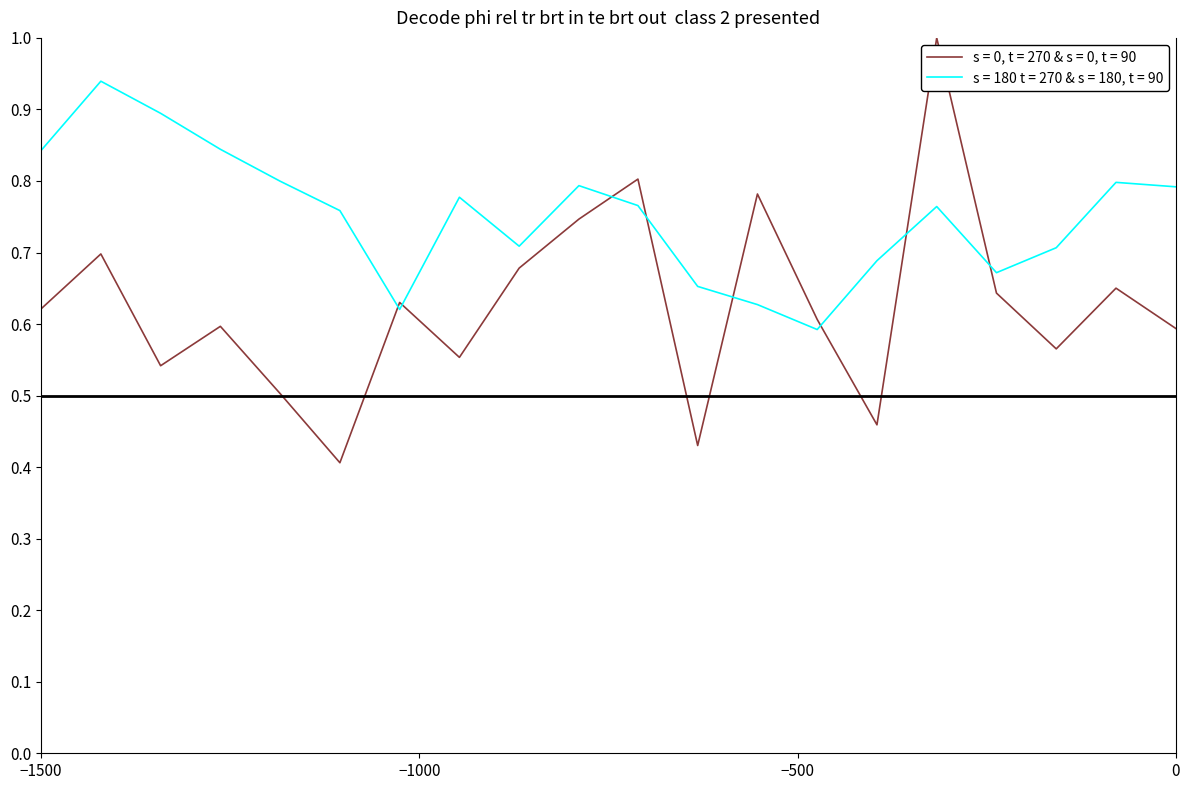

What is the greatest value displayed?

1.0